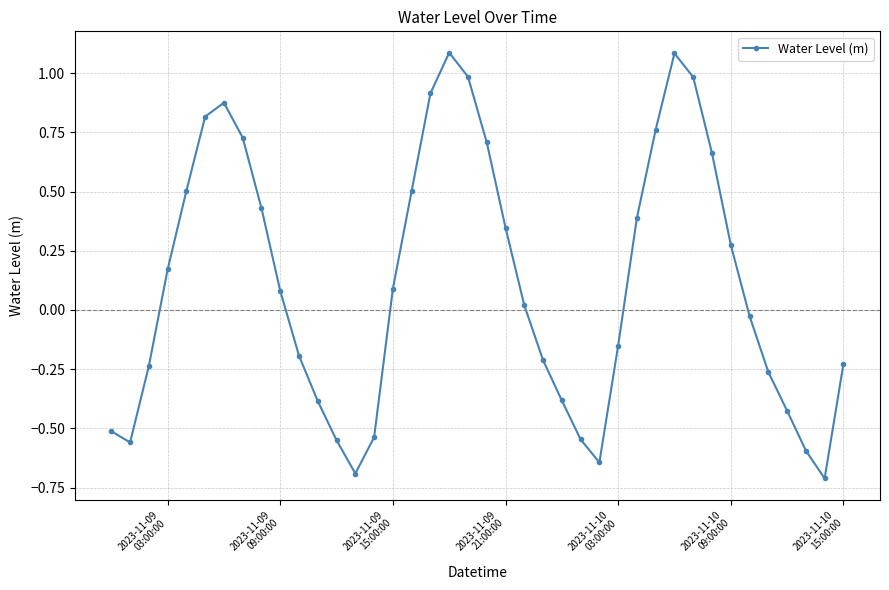

How many interior local peaks (higher than both neighbors) does the data have?

3